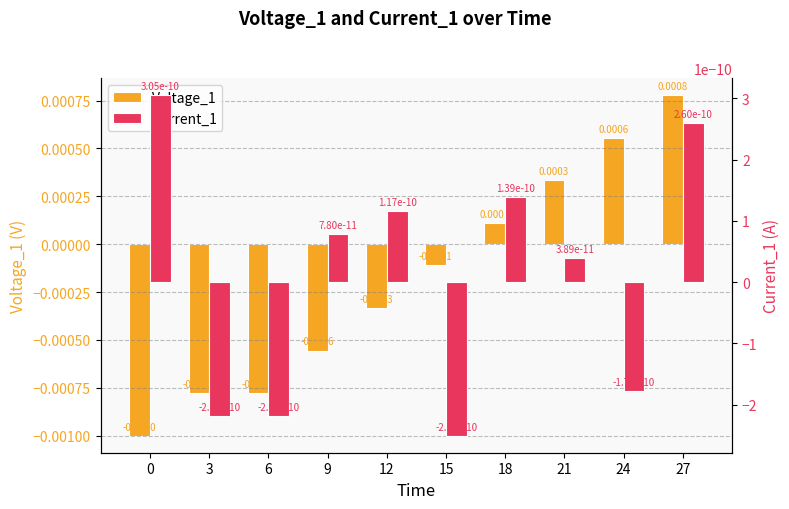

Is it true that Voltage_1 equals -0.0 at 9?

True